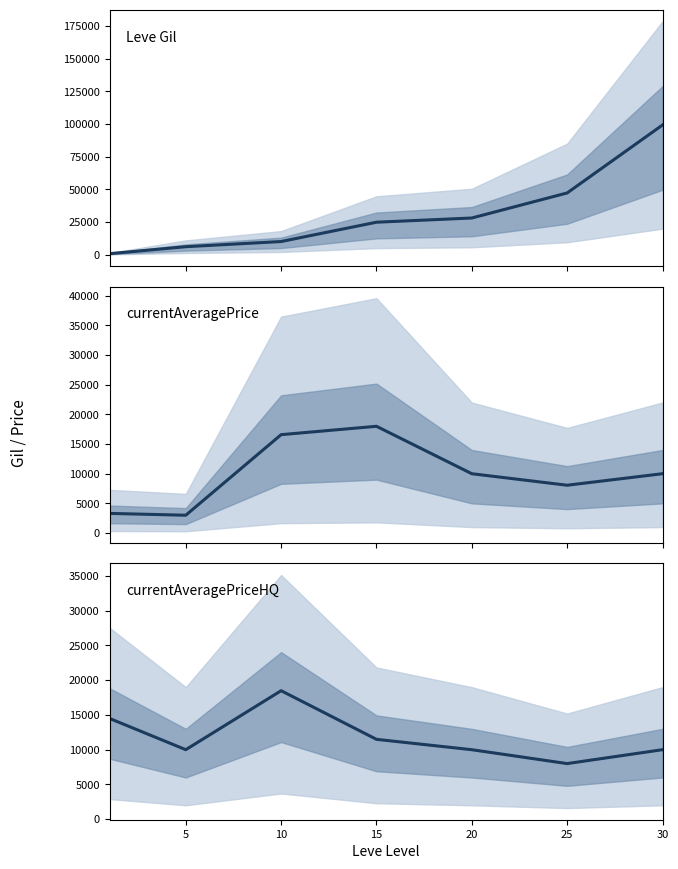

How many lines are shown in the chart?

3